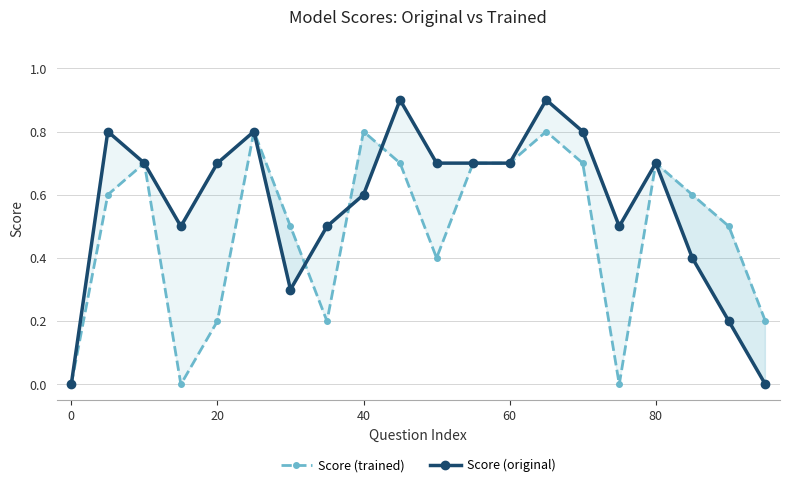

What is the maximum value for Score (trained)?

0.8